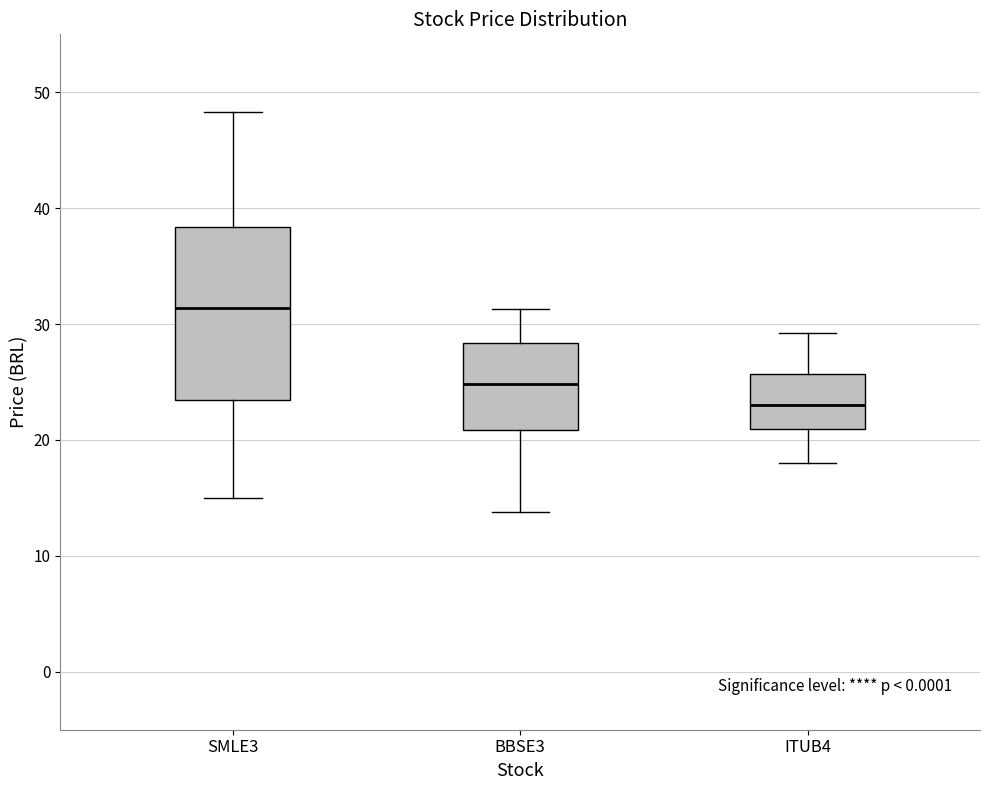

Reading left to right, read every box against the y-axis: the position of its median line, the range the box covers, and the ends of its whiskers. The values are not printed on the chart, so give them approximately, as read against the axis.

SMLE3: median 31, box 23 to 38, whiskers 15 to 48
BBSE3: median 25, box 21 to 28, whiskers 14 to 31
ITUB4: median 23, box 21 to 26, whiskers 18 to 29